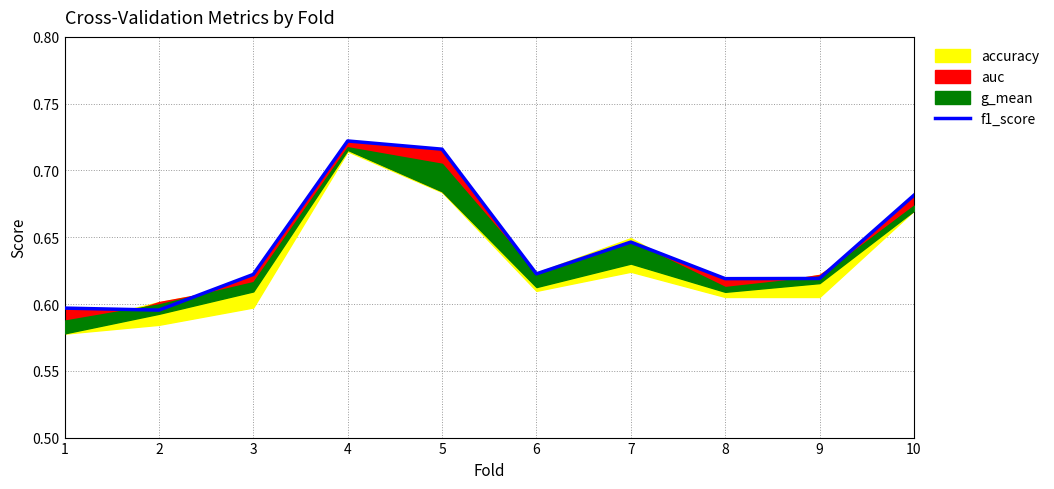

List the labels in order of value, largest first.

4, 5, 10, 7, 6, 3, 9, 8, 1, 2